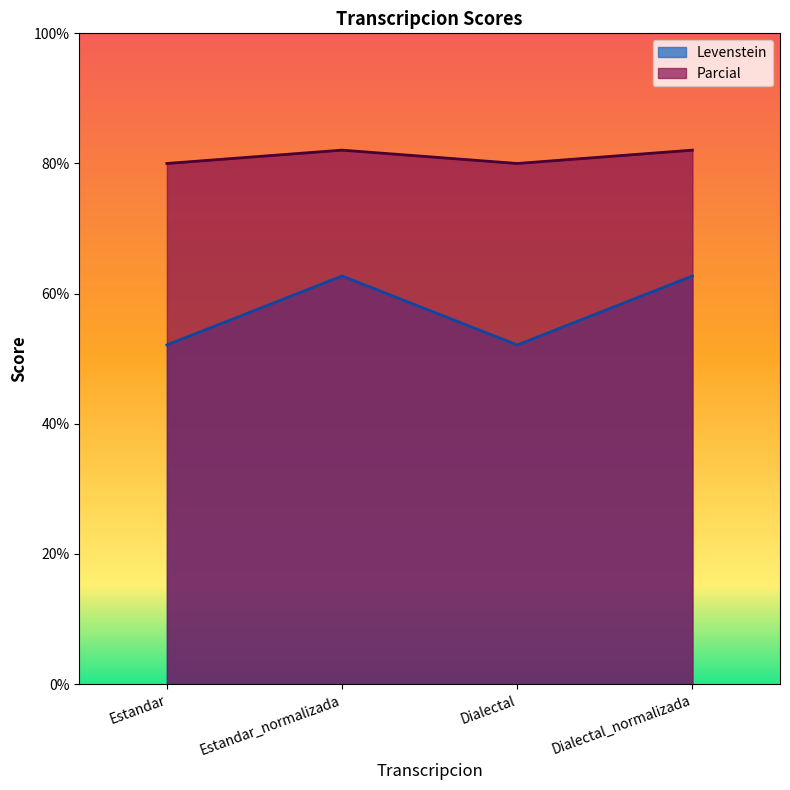

Which series has the largest total across all categories?

Parcial